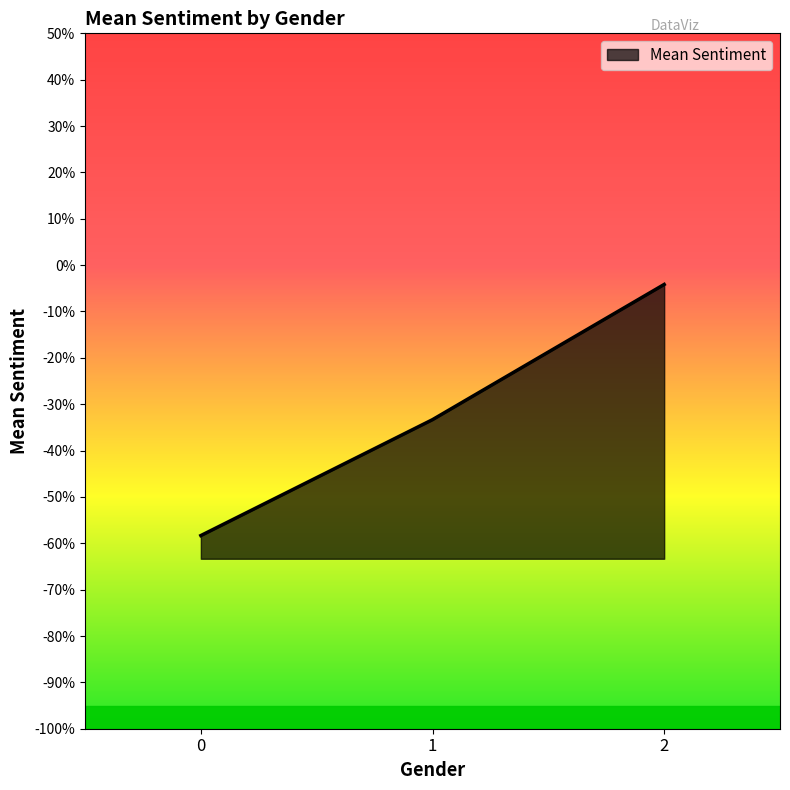

Reading right to left, transcribe all the data shown in this chart.

-0.0	-0.3	-0.6